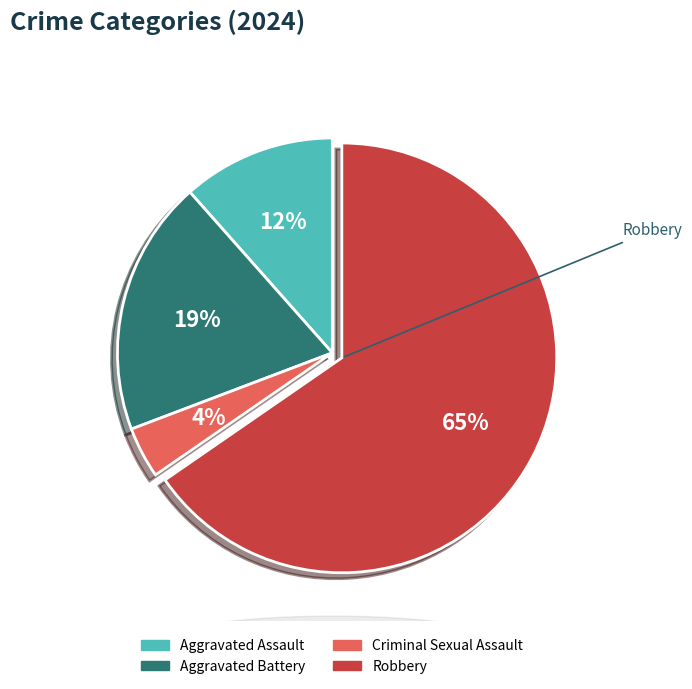

Rank the categories by value from highest to lowest.

Robbery, Aggravated Battery, Aggravated Assault, Criminal Sexual Assault